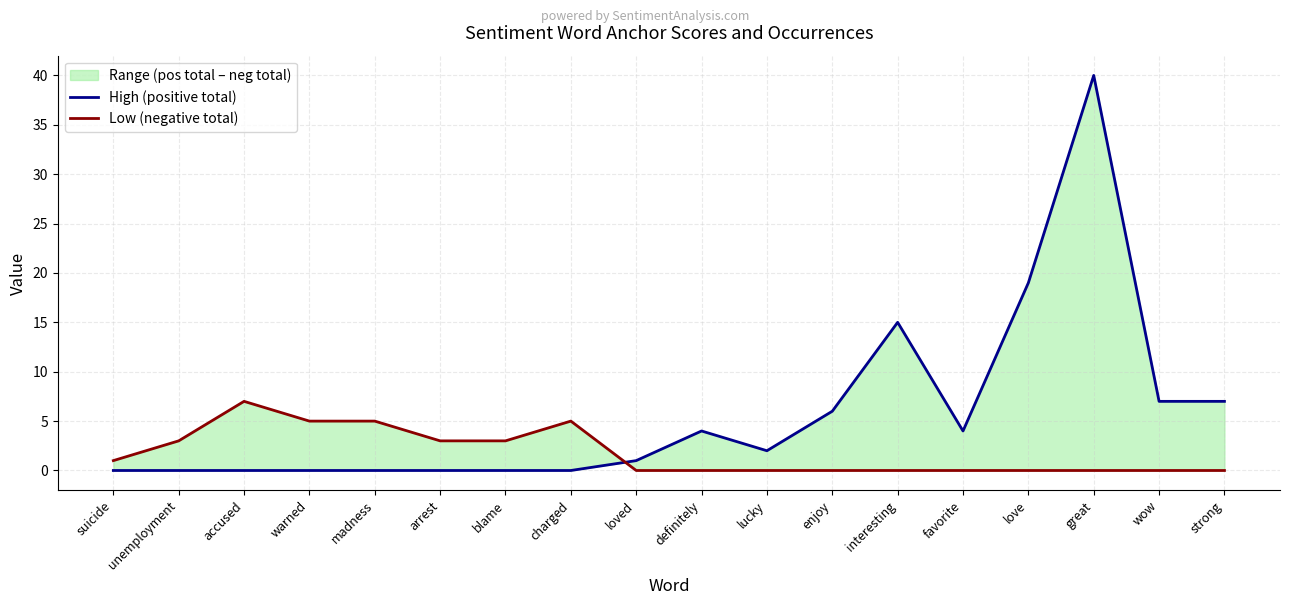

Reading right to left, extract all data points from this chart.

High (positive total): 7	7	40	19	4	15	6	2	4	1	0	0	0	0	0	0	0	0
Low (negative total): 0	0	0	0	0	0	0	0	0	0	5	3	3	5	5	7	3	1